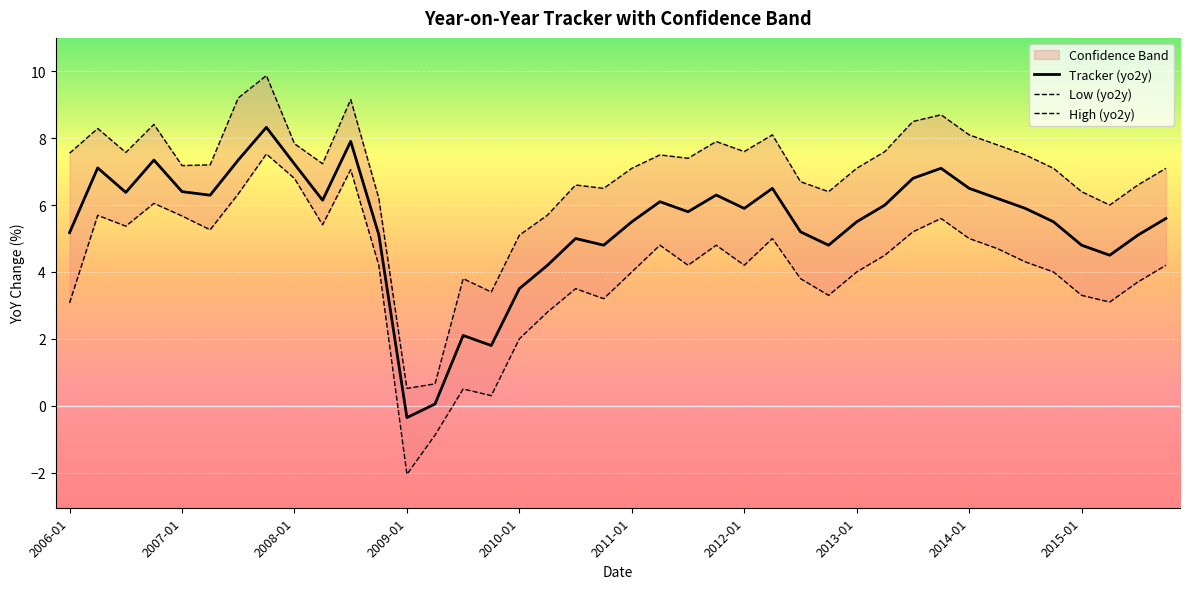

The value of Tracker (yo2y) at 2015-01 is 1.4. True or false?

False